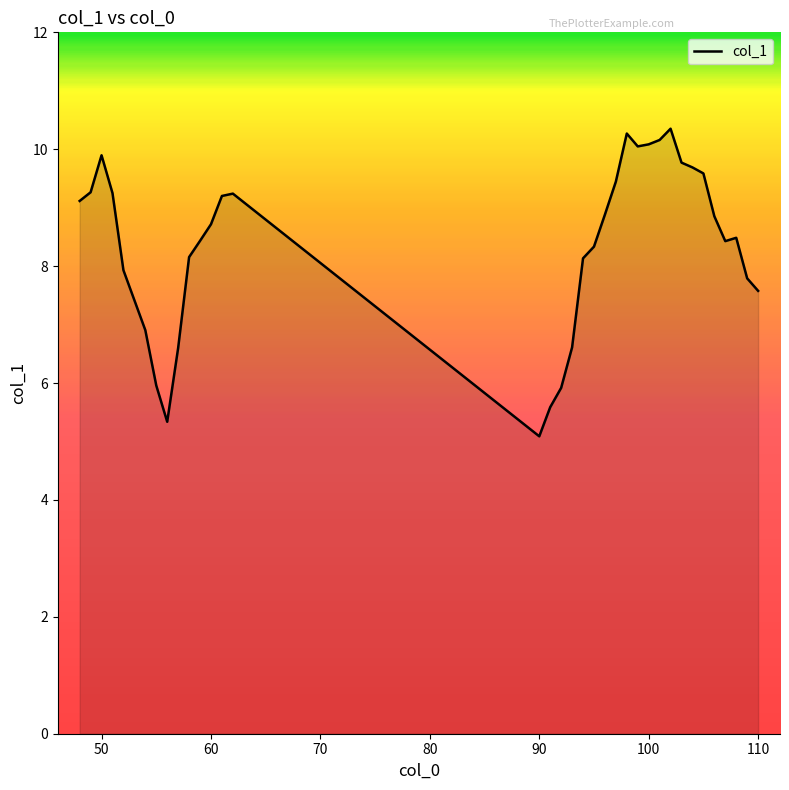

What is the smallest value displayed?

5.1